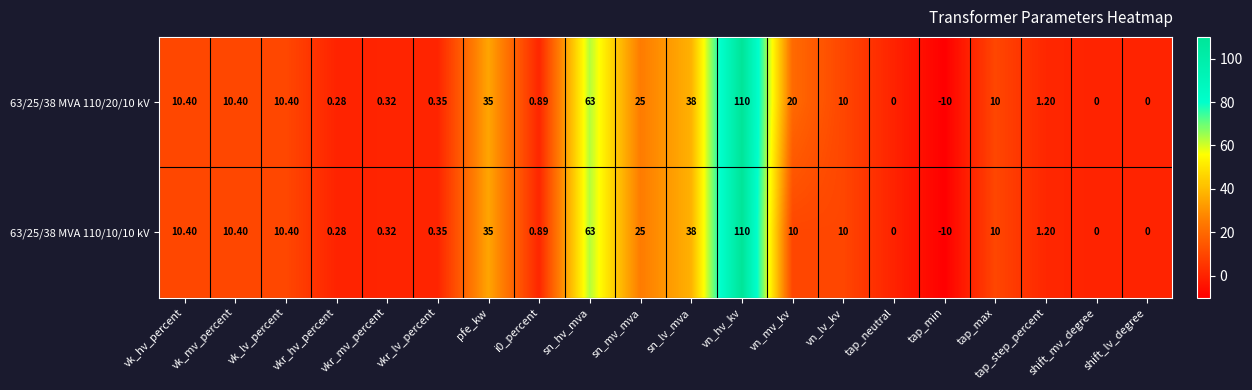

Which label corresponds to the largest value in the chart?

vn_hv_kv